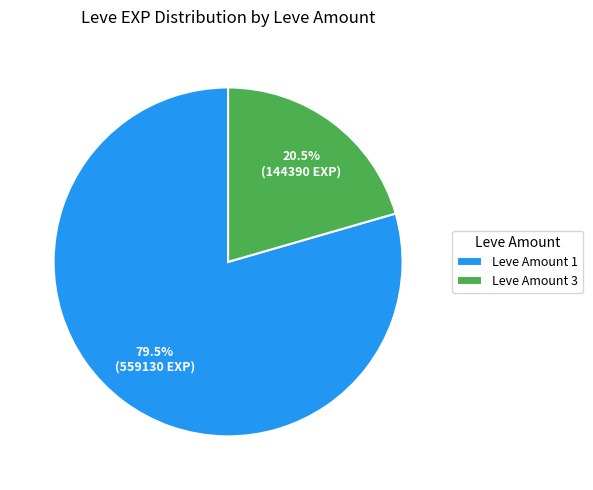

Combined, do Leve Amount 1 and Leve Amount 3 account for over 50%?

Yes